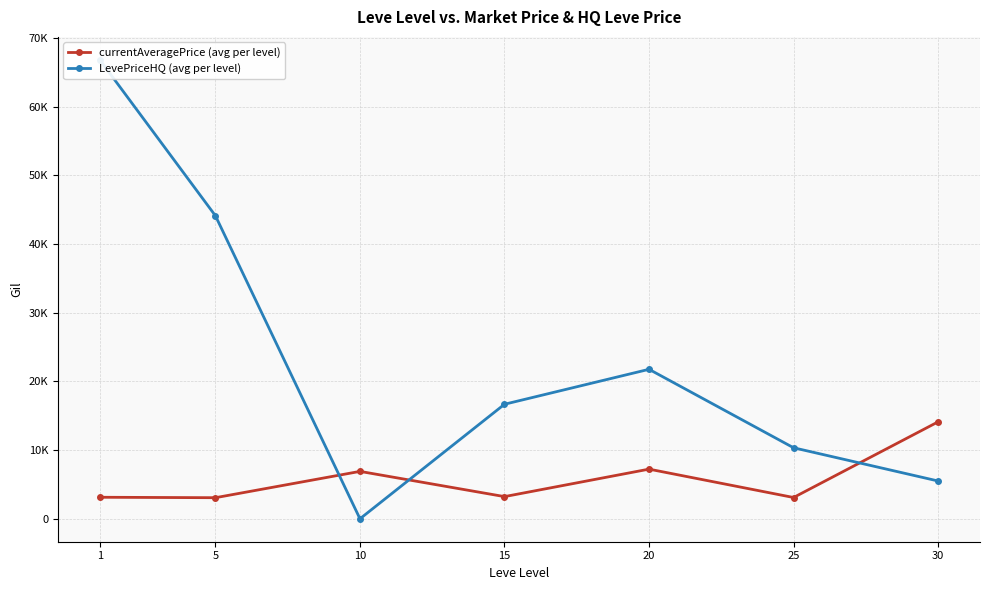

Does the chart have visible grid lines?

Yes